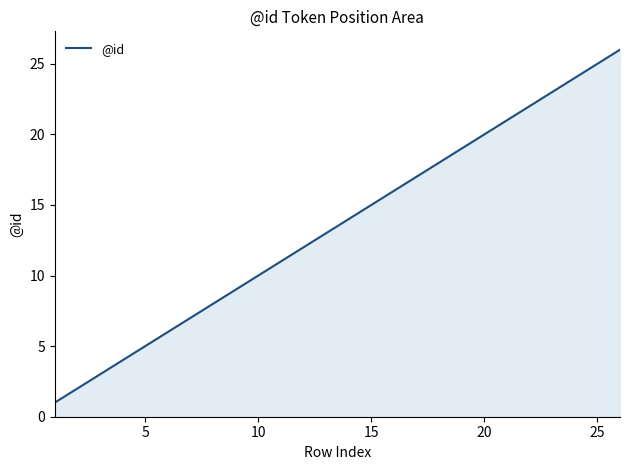

What is the sum of all values?

351